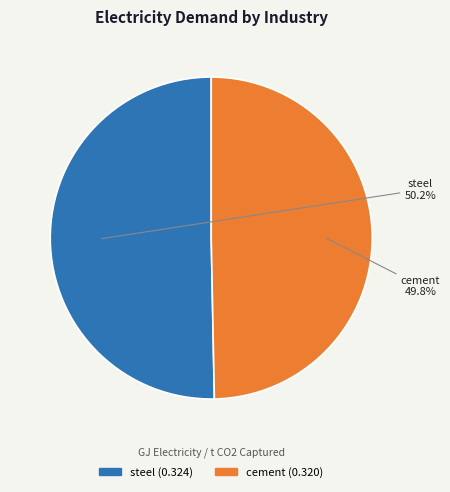

Which slice represents more than half of the pie?

steel